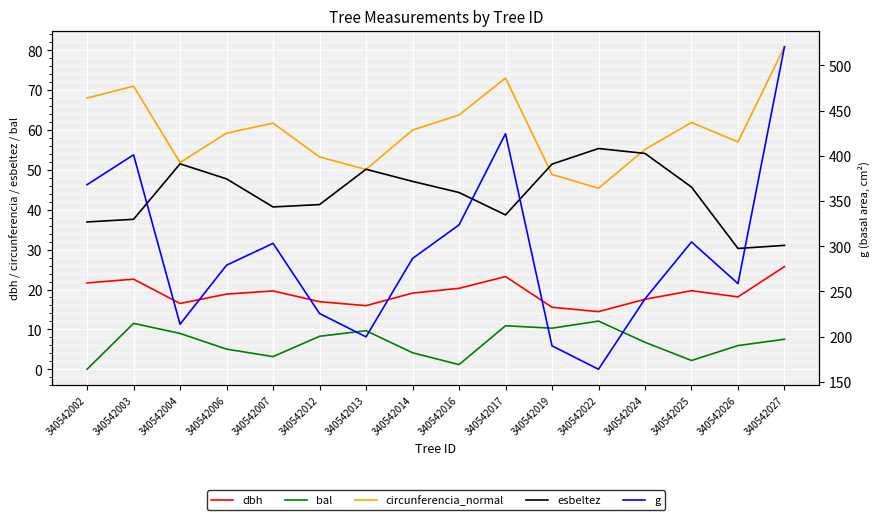

True or false: circunferencia_normal and dbh intersect in this chart.

False